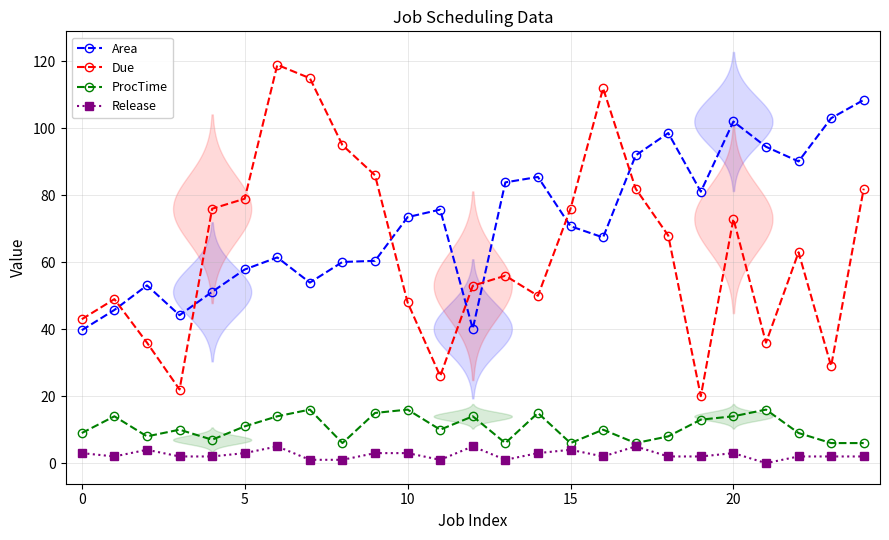

In Due, how many points are higher than both neighbors (excluding endpoints)?

6